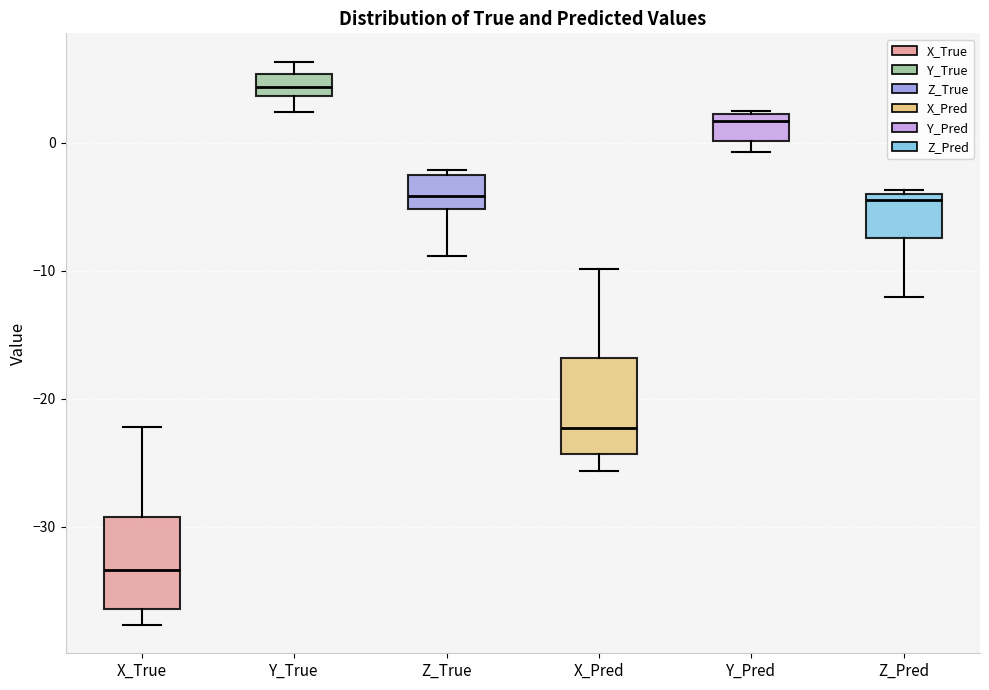

Reading left to right, transcribe this box plot: for each box, give where its median line is, the range the box spans, and where its two whiskers end, as read against the y-axis. The values are not printed on the chart, so give them approximately, as read against the axis.

X_True: median -33, box -36 to -29, whiskers -38 to -22
Y_True: median 4 (inside the box), box 4 to 5, whiskers 2 to 6
Z_True: median -4, box -5 to -3, whiskers -9 to -2
X_Pred: median -22, box -24 to -17, whiskers -26 to -10
Y_Pred: median 2 (just below the box's upper edge), box 0 to 2, whiskers -1 to 3
Z_Pred: median -4 (just below the box's upper edge), box -7 to -4, whiskers -12 to -4 (just above the box's upper edge)